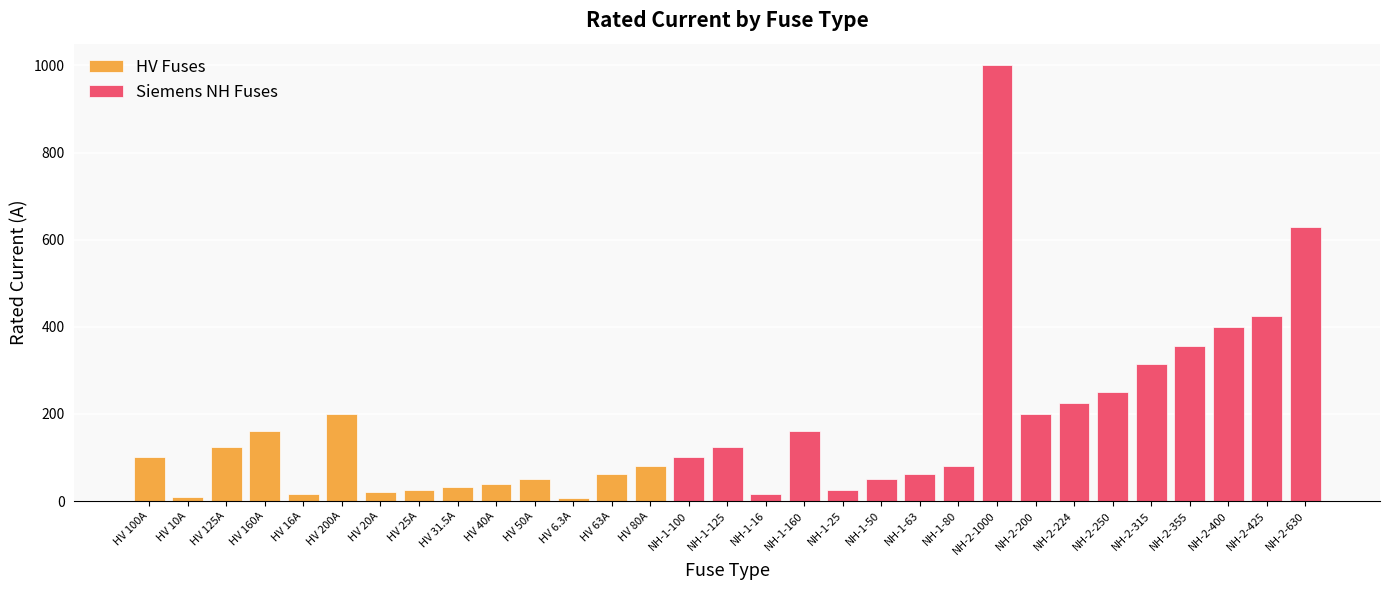

At which category does the chart reach its peak across all series?

NH-2-1000